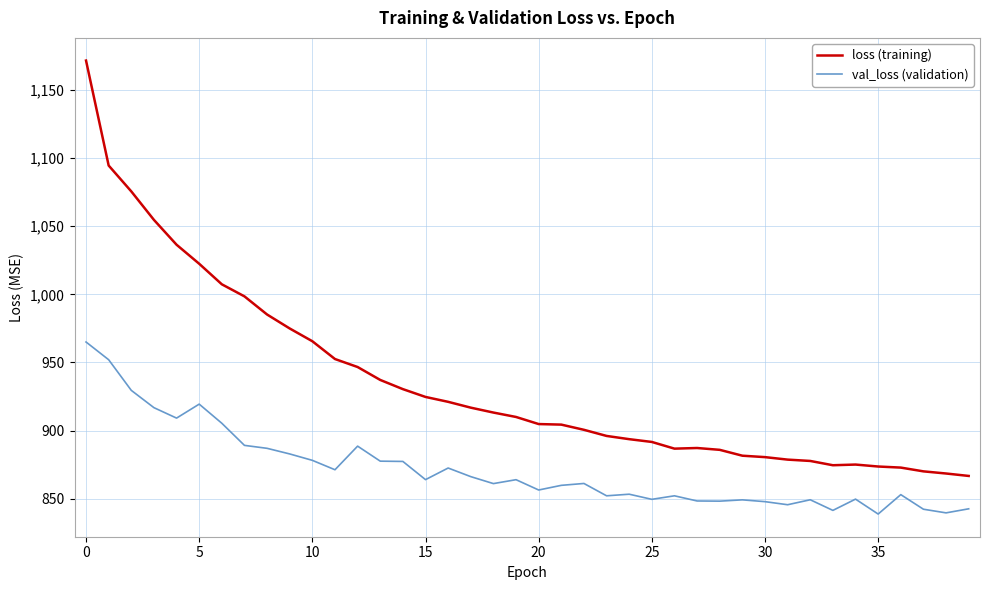

Which series has the largest range (max minus min)?

loss (training)